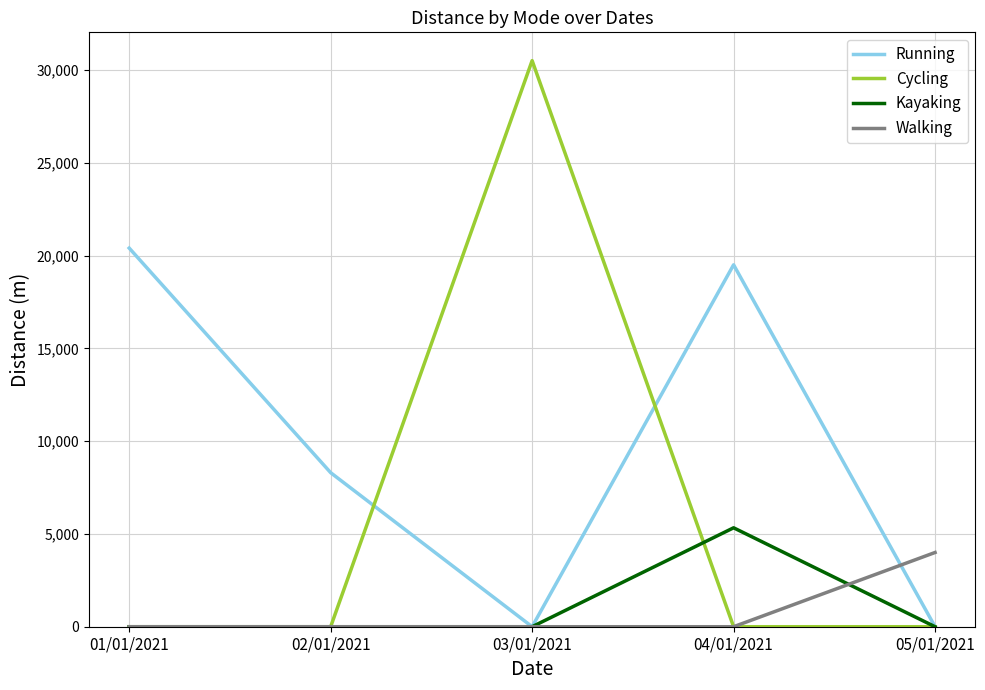

Which series has the largest range (max minus min)?

Cycling